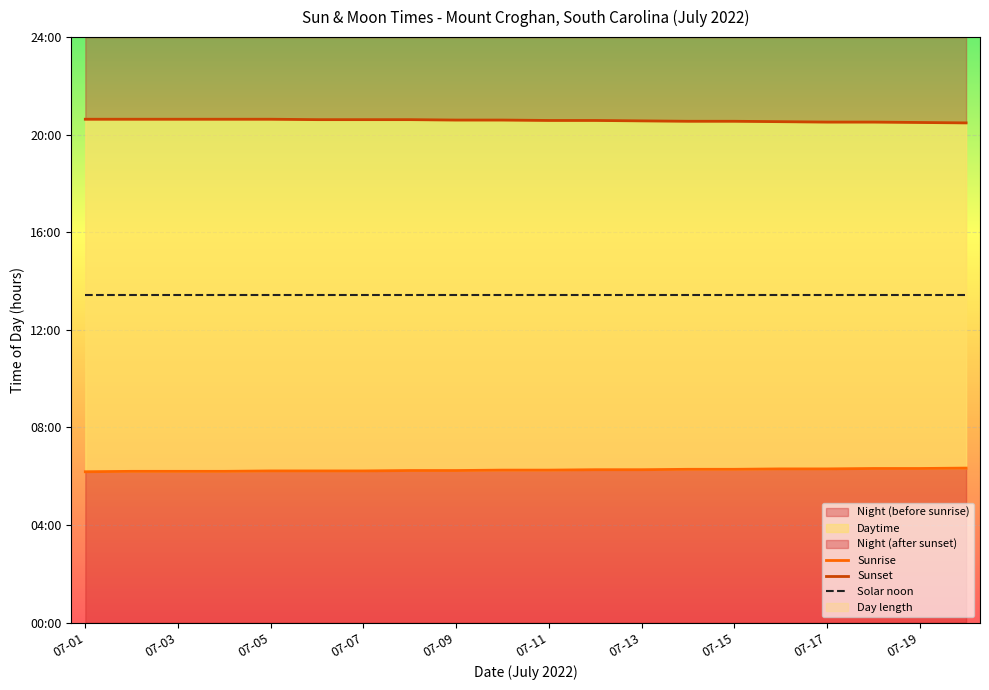

The Solar noon series shows 6.1 at 07-13. True or false?

False